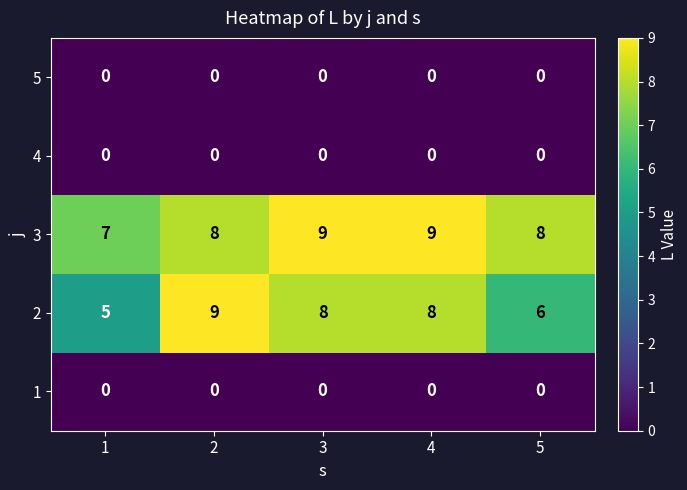

What is the total value across all series at 3?

17